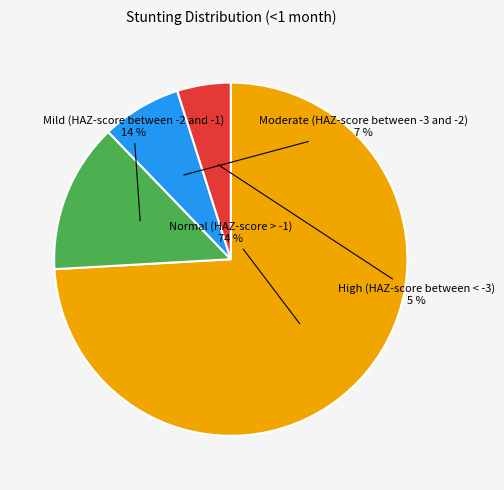

Do Normal (HAZ-score > -1) and High (HAZ-score between < -3) together represent more than half of the pie?

Yes